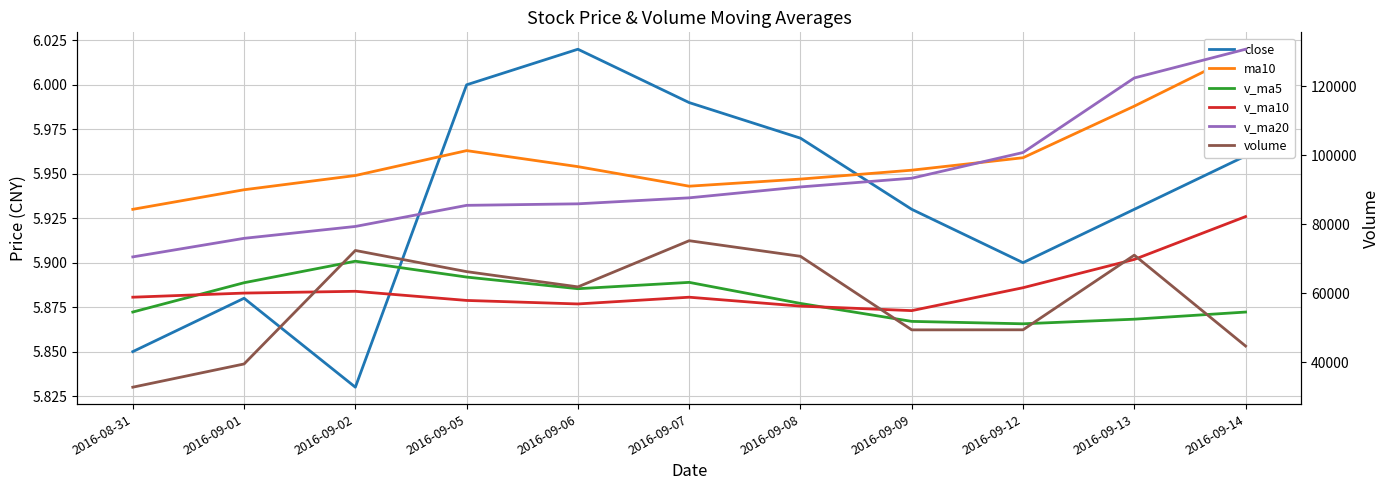

Reading left to right, extract all data points from this chart.

close: 2016-08-31=5.8	2016-09-01=5.9	2016-09-02=5.8	2016-09-05=6.0	2016-09-06=6.0	2016-09-07=6.0	2016-09-08=6.0	2016-09-09=5.9	2016-09-12=5.9	2016-09-13=5.9	2016-09-14=6.0
ma10: 2016-08-31=5.9	2016-09-01=5.9	2016-09-02=5.9	2016-09-05=6.0	2016-09-06=6.0	2016-09-07=5.9	2016-09-08=5.9	2016-09-09=6.0	2016-09-12=6.0	2016-09-13=6.0	2016-09-14=6.0
v_ma5: 2016-08-31=54588.8	2016-09-01=63077.1	2016-09-02=69316.1	2016-09-05=64715.1	2016-09-06=61345.1	2016-09-07=63183.2	2016-09-08=57079.6	2016-09-09=51876.6	2016-09-12=51178.7	2016-09-13=52513.8	2016-09-14=54580.7
v_ma10: 2016-08-31=58886.0	2016-09-01=60078.4	2016-09-02=60596.4	2016-09-05=57946.9	2016-09-06=56929.4	2016-09-07=58881.9	2016-09-08=56305.1	2016-09-09=54994.9	2016-09-12=61631.0	2016-09-13=69827.7	2016-09-14=82242.7
v_ma20: 2016-08-31=70564.4	2016-09-01=75941.6	2016-09-02=79383.6	2016-09-05=85498.9	2016-09-06=85938.8	2016-09-07=87676.7	2016-09-08=90835.4	2016-09-09=93357.0	2016-09-12=100807.1	2016-09-13=122410.5	2016-09-14=130731.6
volume: 2016-08-31=32811.0	2016-09-01=39540.7	2016-09-02=72424.8	2016-09-05=66290.1	2016-09-06=61877.3	2016-09-07=75252.7	2016-09-08=70735.4	2016-09-09=49420.0	2016-09-12=49439.8	2016-09-13=71068.1	2016-09-14=44734.7